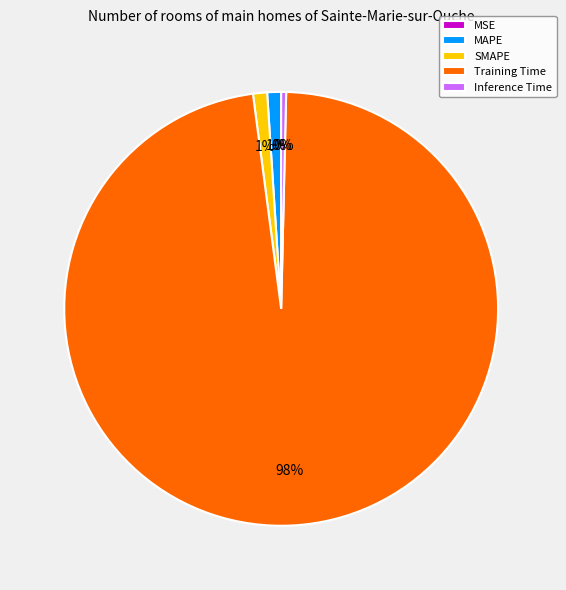

Which category accounts for the majority?

Training Time